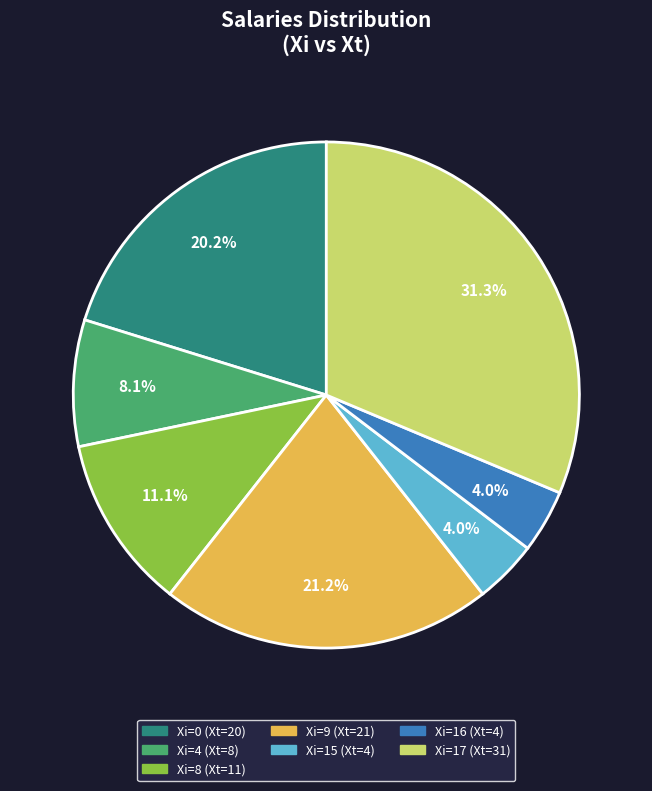

Is there any slice that represents more than half of the pie?

No